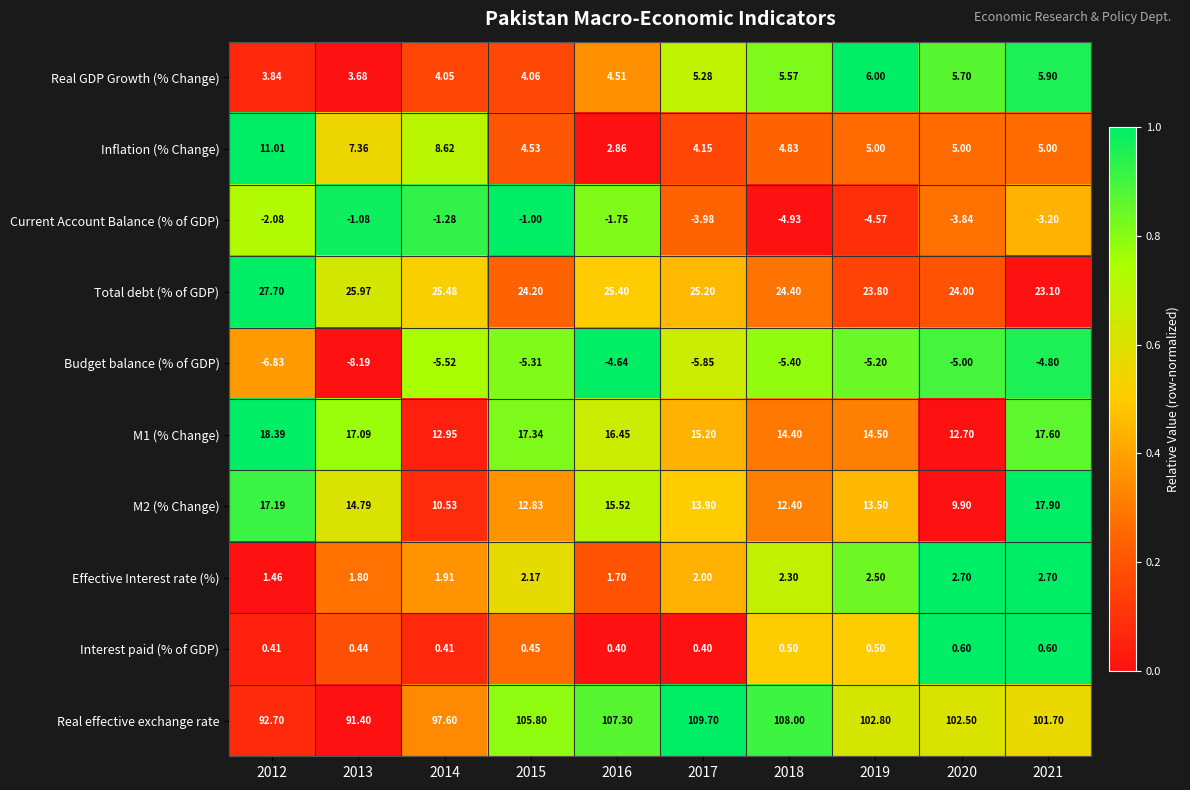

Is the value of Budget balance (% of GDP) at 2016 greater than the value of Inflation (% Change) at 2021?

No